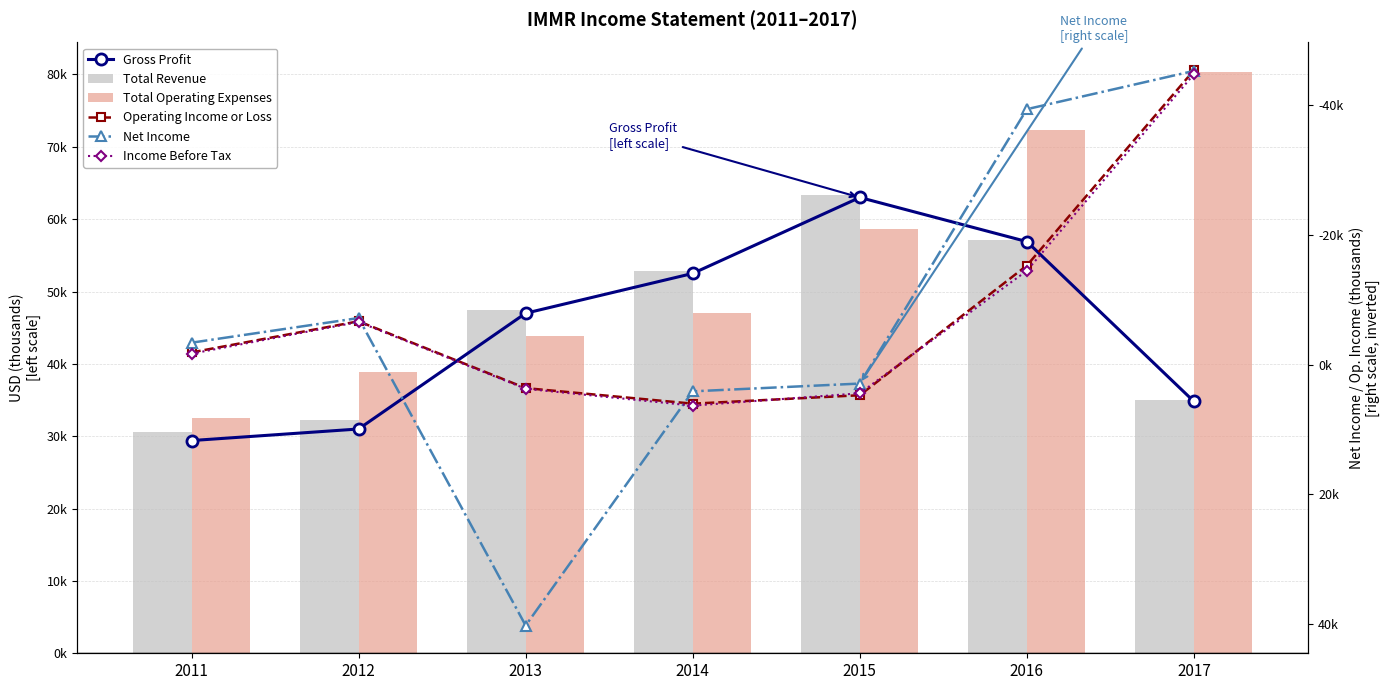

Between 2013 and 2011, which is larger?

2013